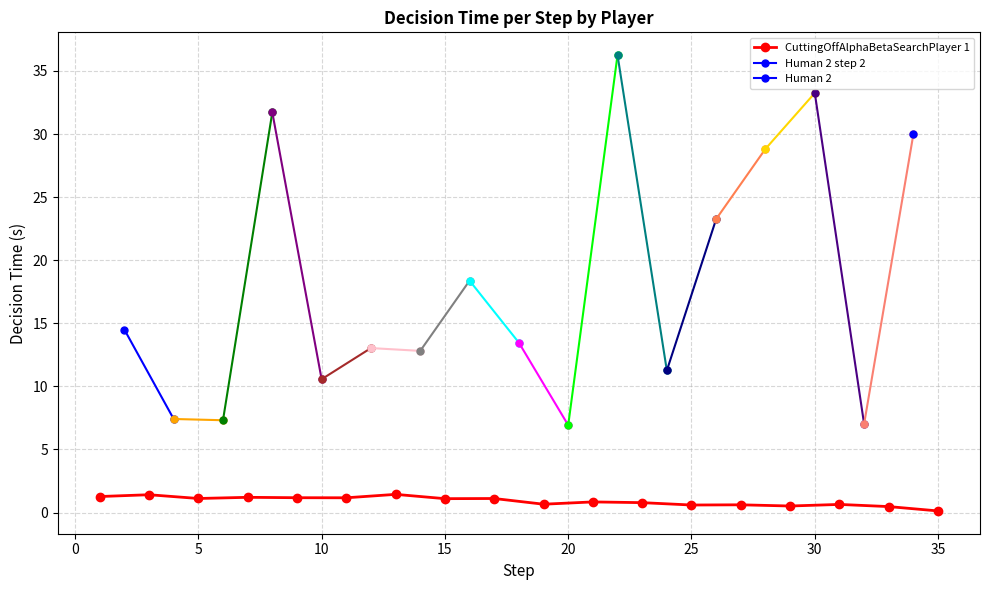

How many points are lower than both their immediate neighbors (excluding endpoints)?

6